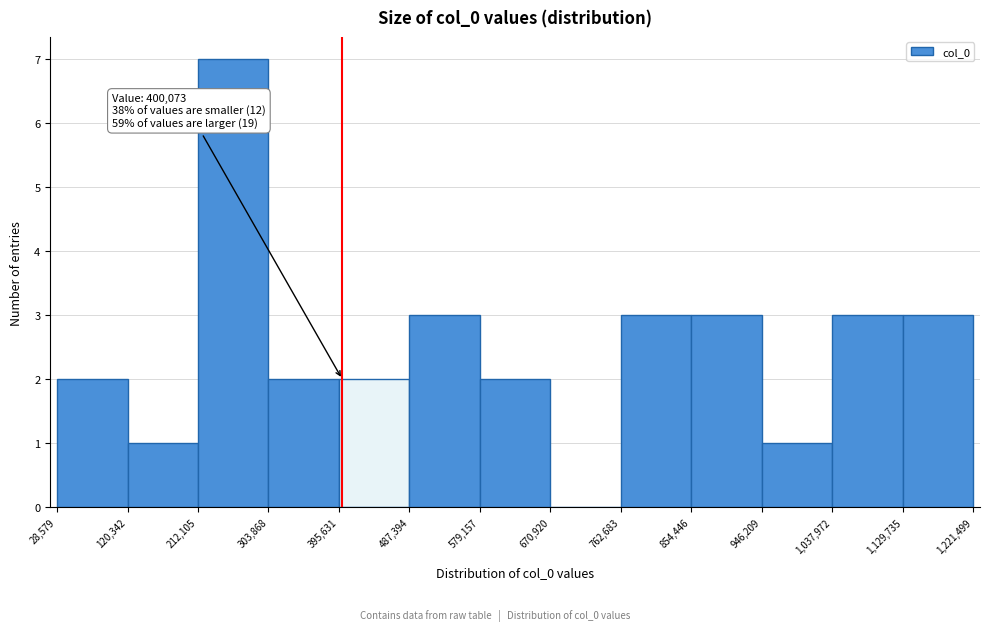

Which range on the x-axis has the tallest bar?

212,105 to 303,868